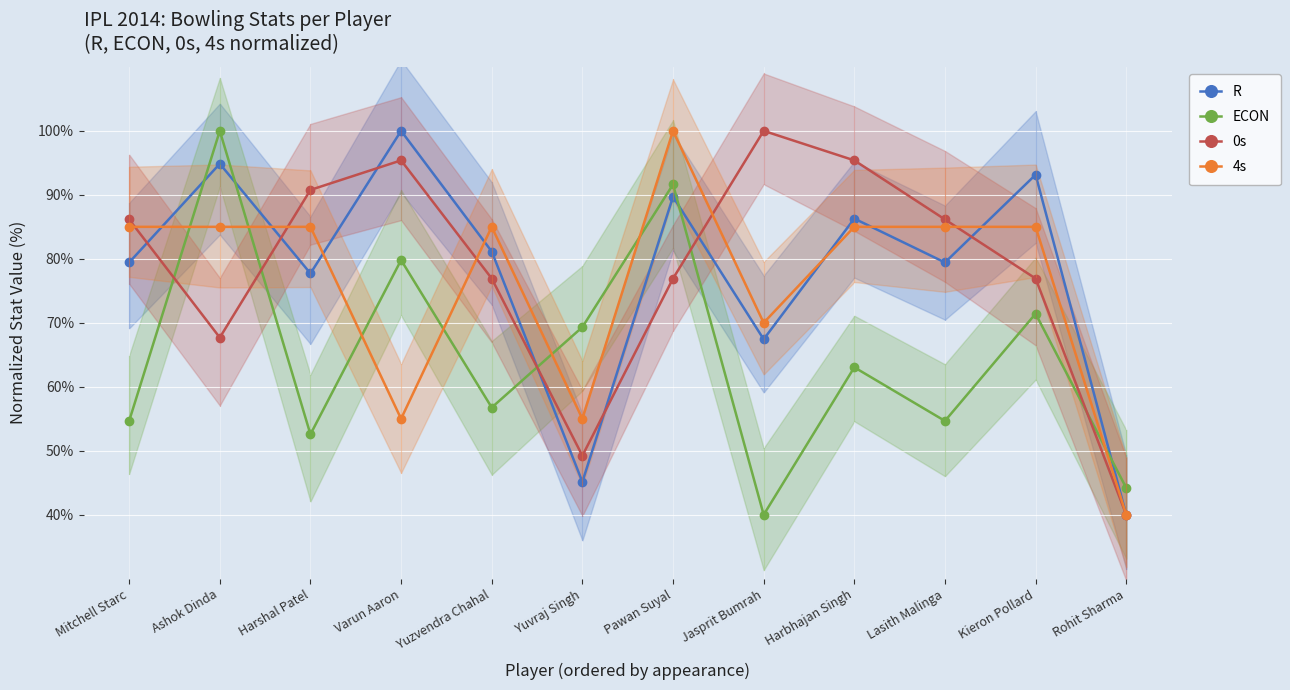

List the labels in order of ECON value, smallest first.

Jasprit Bumrah, Rohit Sharma, Harshal Patel, Mitchell Starc, Lasith Malinga, Yuzvendra Chahal, Harbhajan Singh, Yuvraj Singh, Kieron Pollard, Varun Aaron, Pawan Suyal, Ashok Dinda